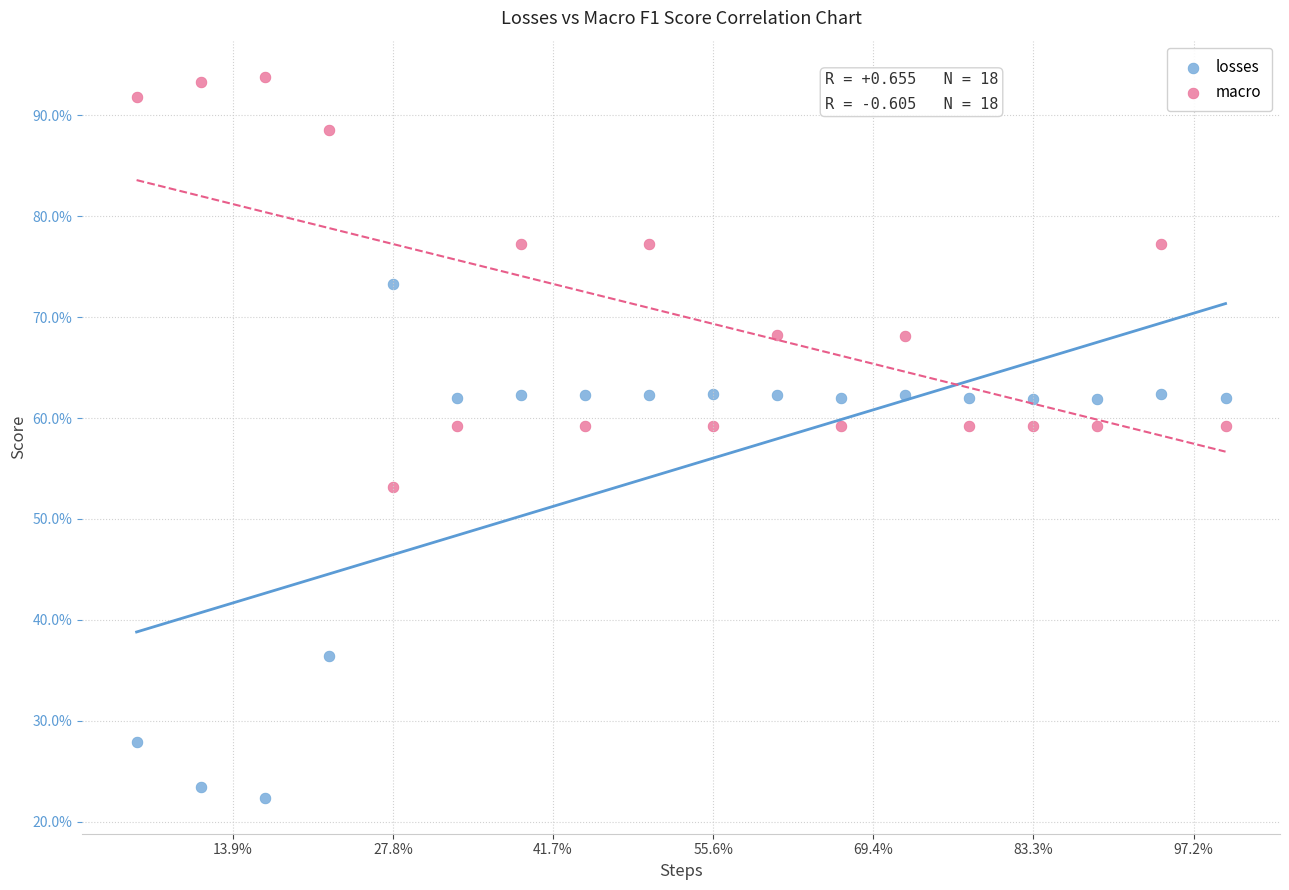

Which series has the largest Y range (max minus min)?

losses